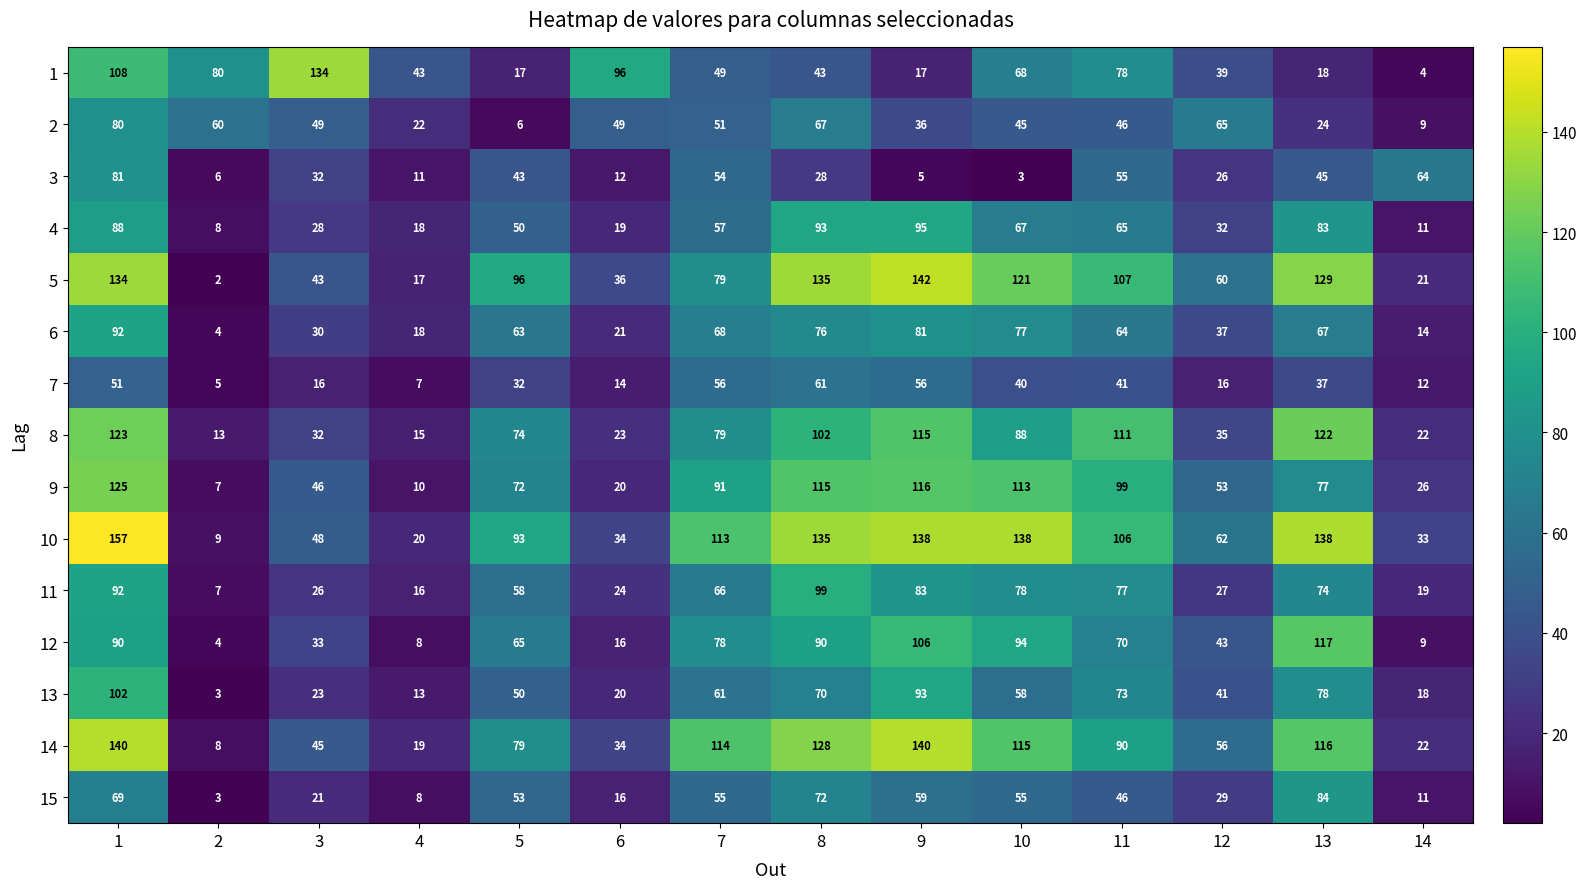

At which label does 4 reach its peak?

9